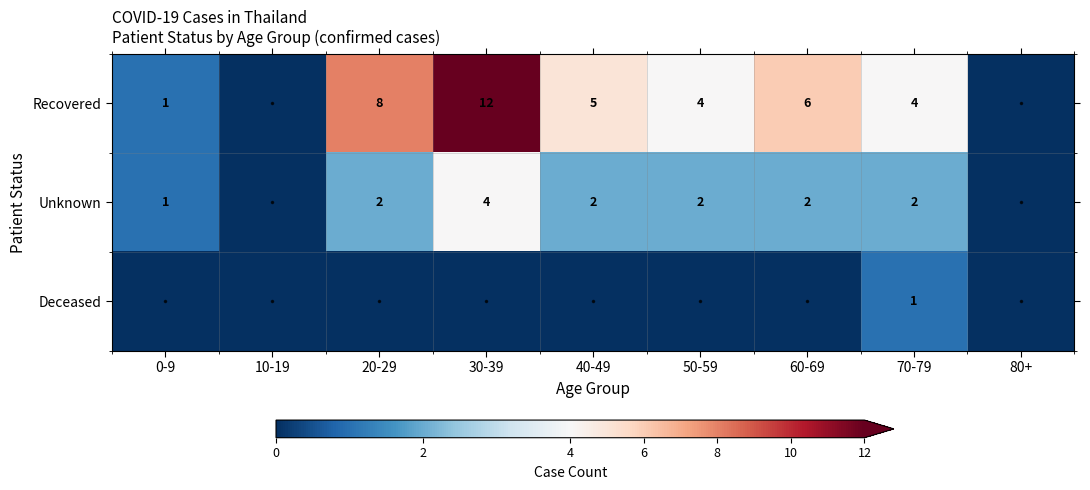

What is the total value across all series at 40-49?

7